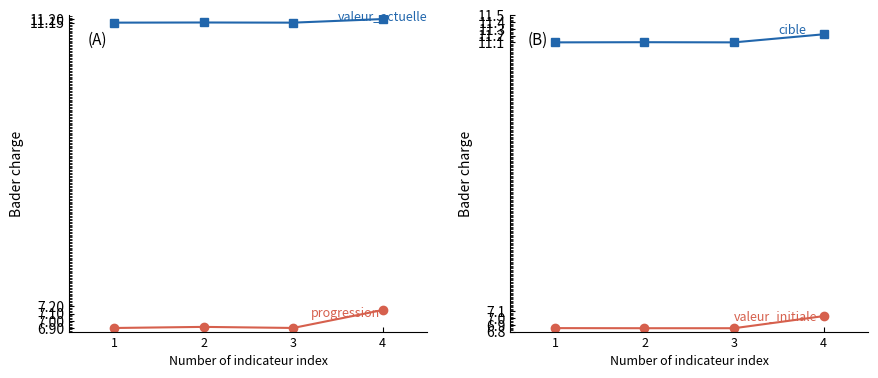

How many valeur_initiale values are between 6 and 7?

3